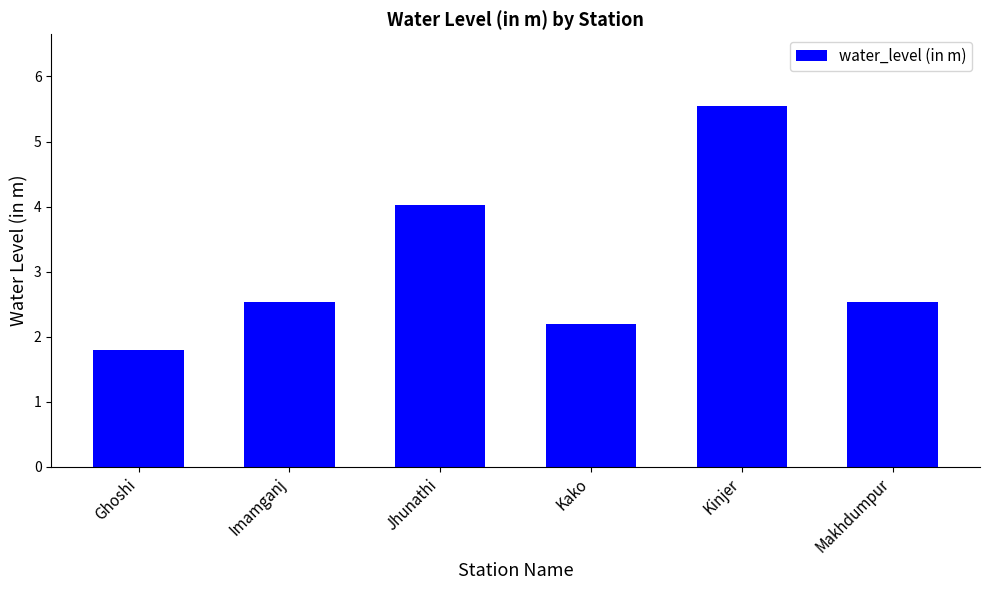

At which label does the data first exceed 2?

Imamganj